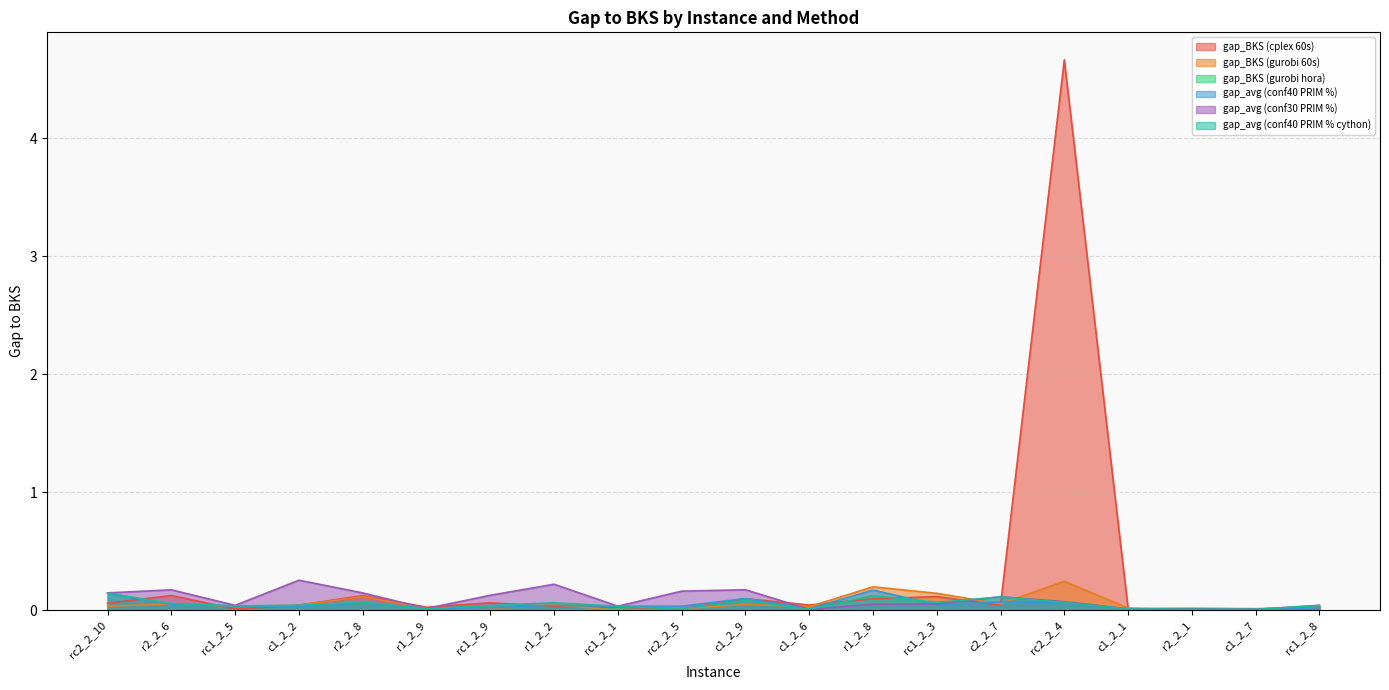

Is the value of gap_BKS (gurobi 60s) at r1_2_2 greater than the value of gap_avg (conf30 PRIM %) at r2_2_6?

No